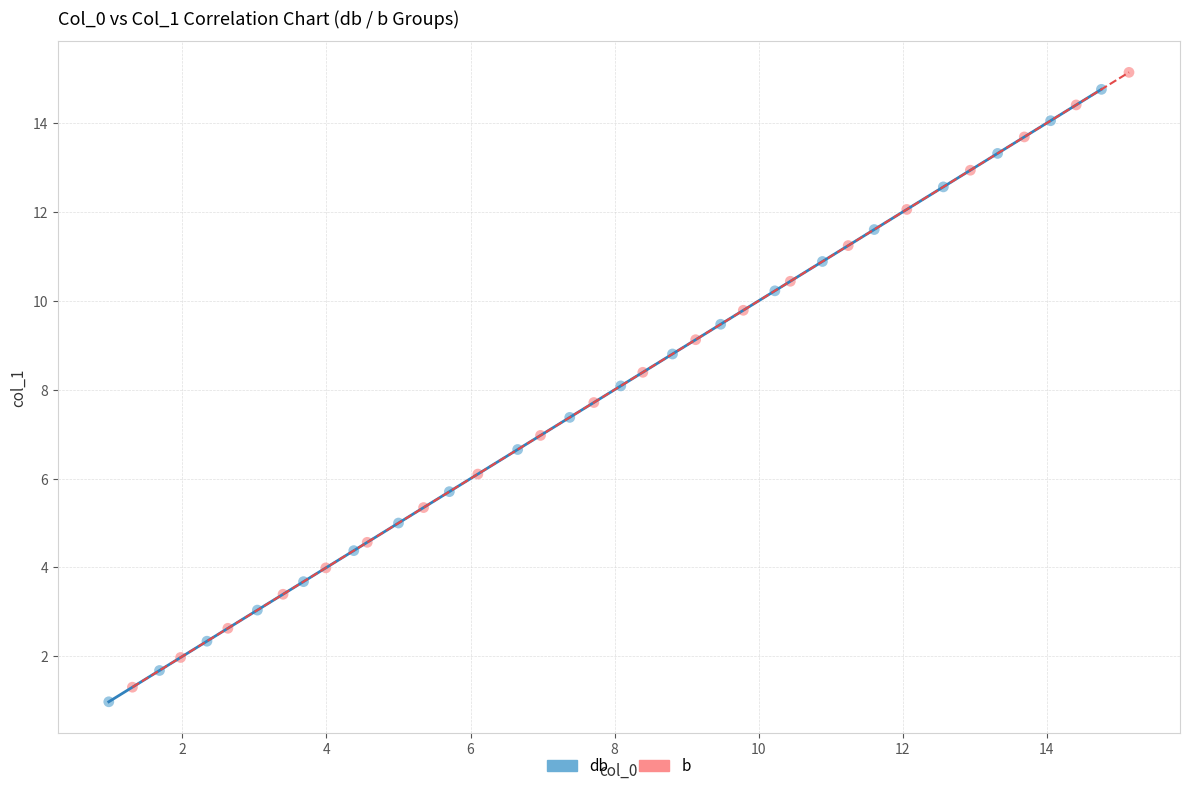

What are all the series names shown in the legend?

db, b